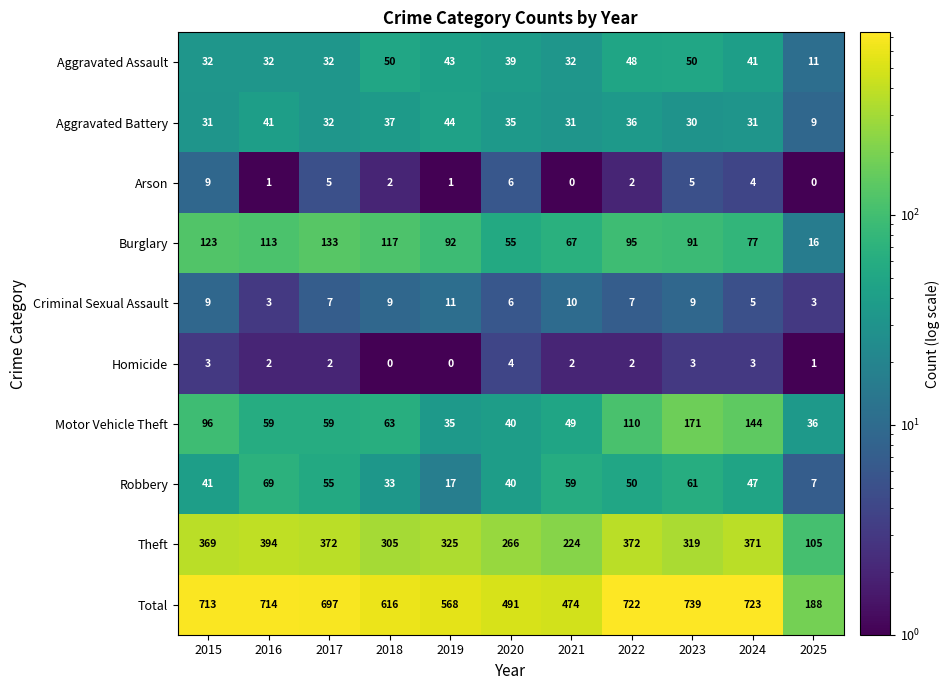

At 2023, list the series in order from smallest to largest.

Homicide, Arson, Criminal Sexual Assault, Aggravated Battery, Aggravated Assault, Robbery, Burglary, Motor Vehicle Theft, Theft, Total